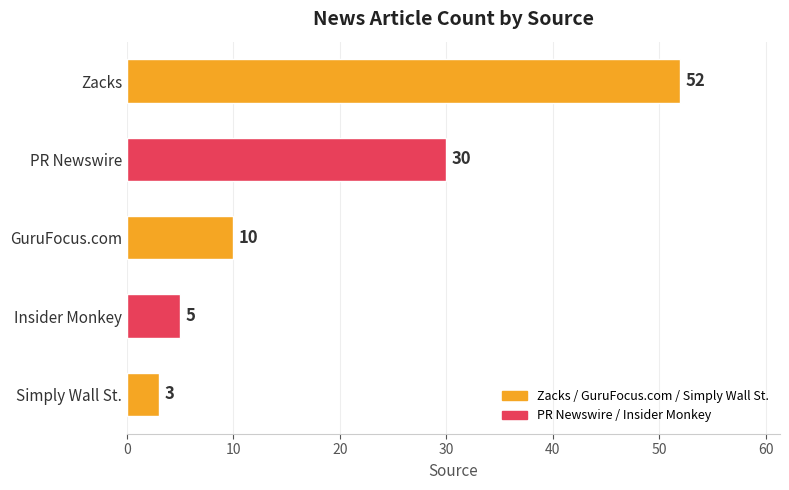

Reading top to bottom, list all the values displayed in this chart.

52	30	10	5	3